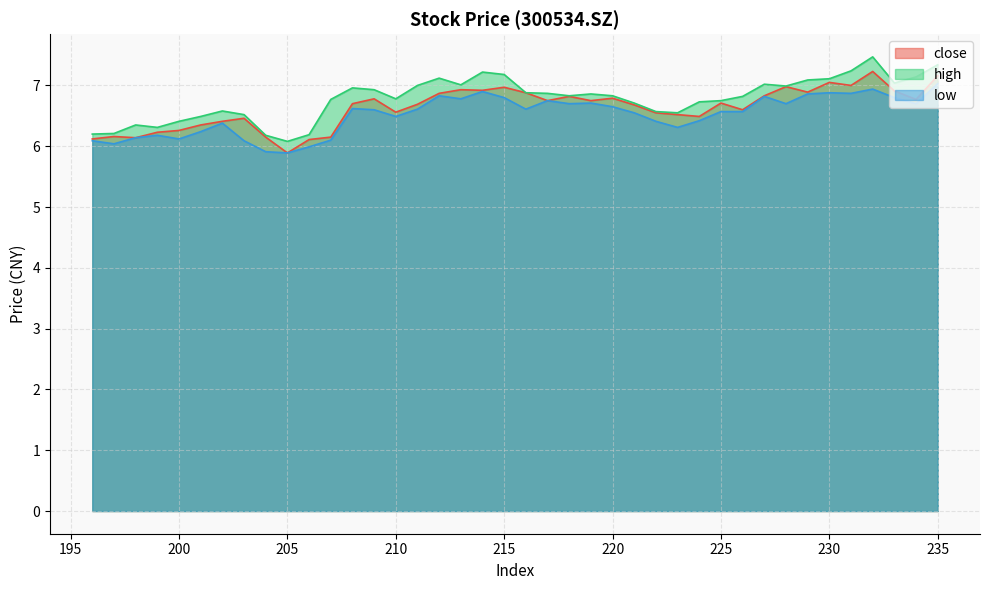

Does the chart have visible grid lines?

Yes